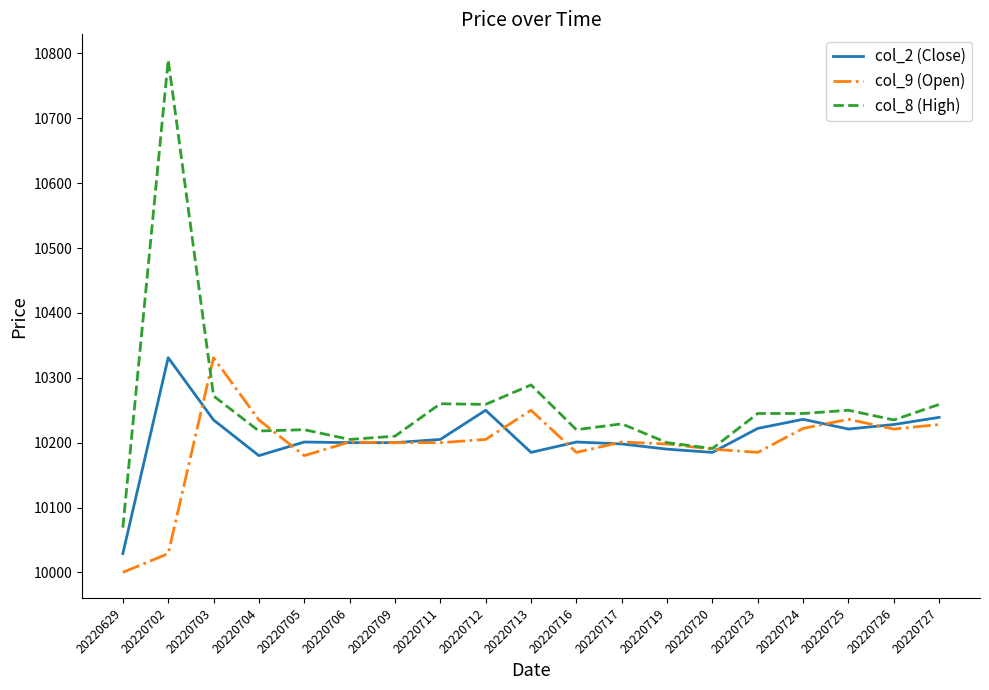

How many lines are shown in the chart?

3